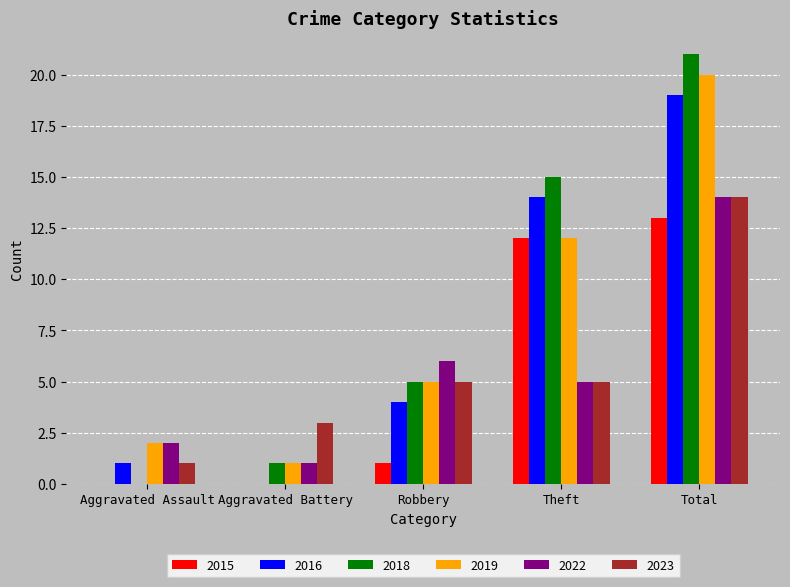

Is the value of 2023 at Aggravated Battery greater than the value of 2016 at Aggravated Battery?

Yes